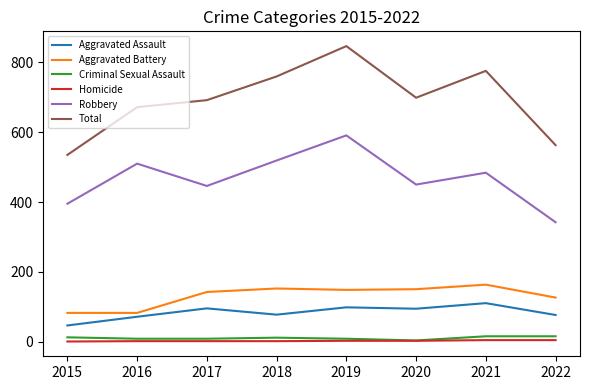

What is the highest value of the Homicide series?

4